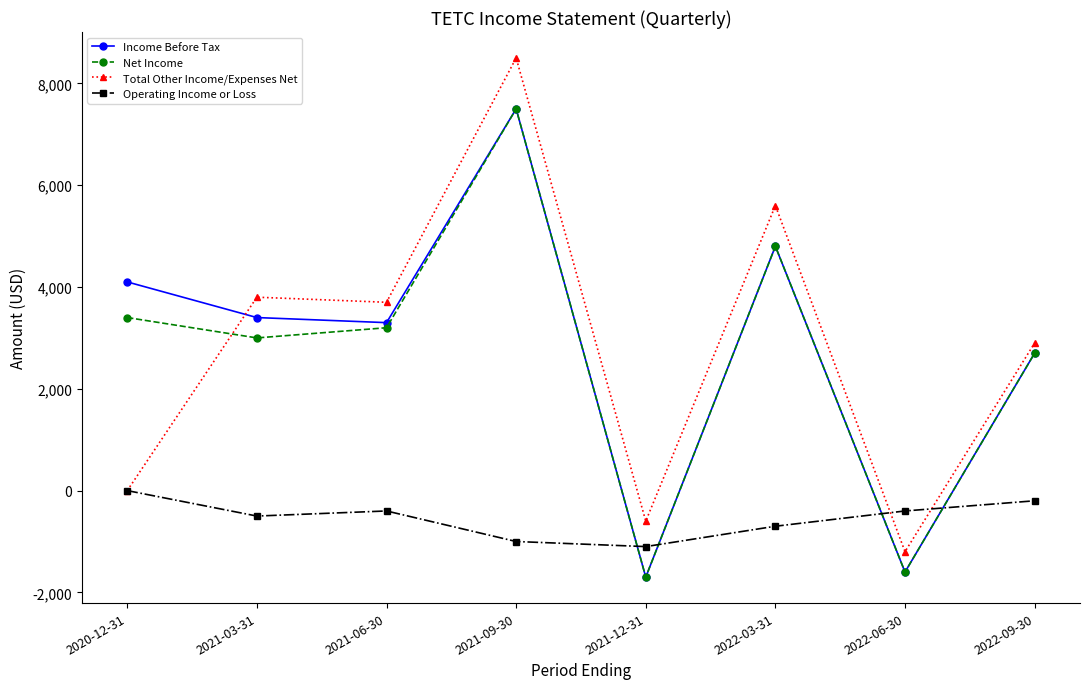

Is it true that Operating Income or Loss equals -700 at 2022-03-31?

True